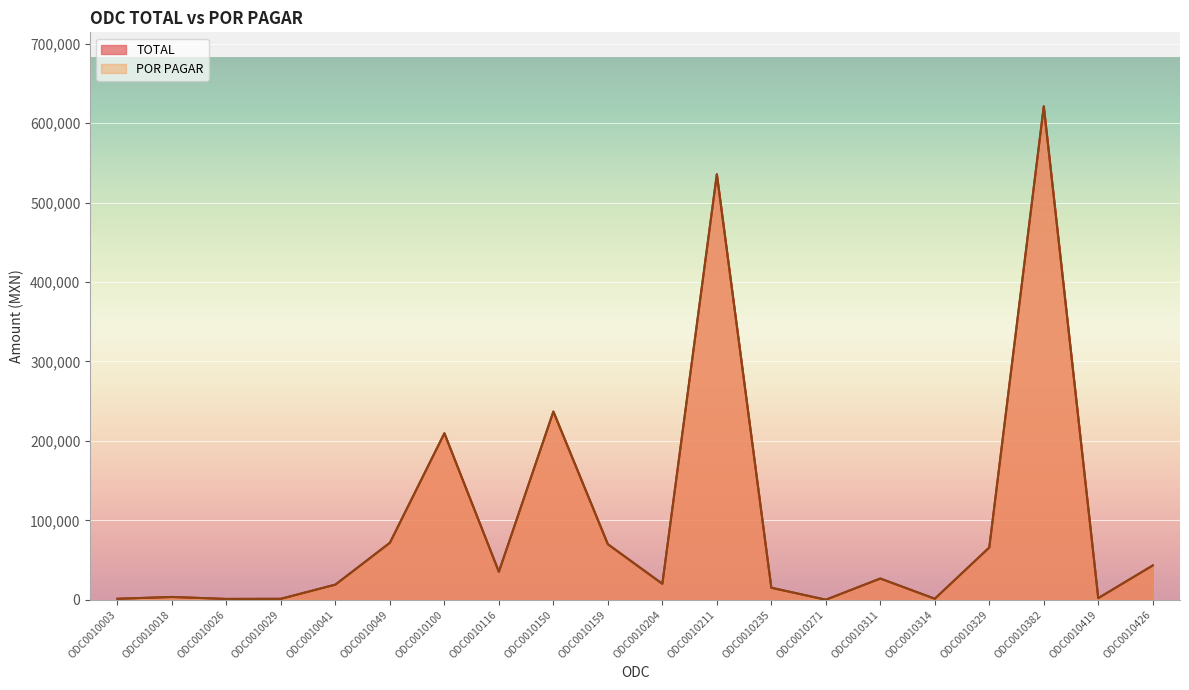

At how many categories does at least one series exceed 404348?

2